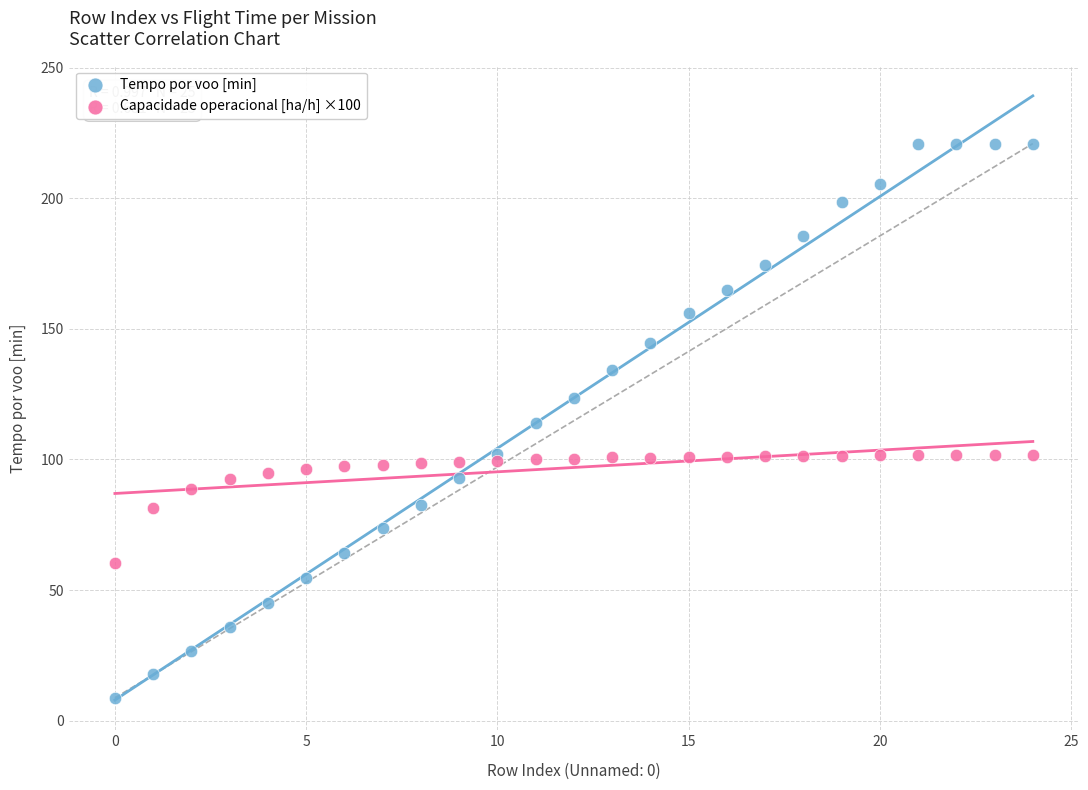

Which series reaches the minimum Y coordinate?

Tempo por voo [min]